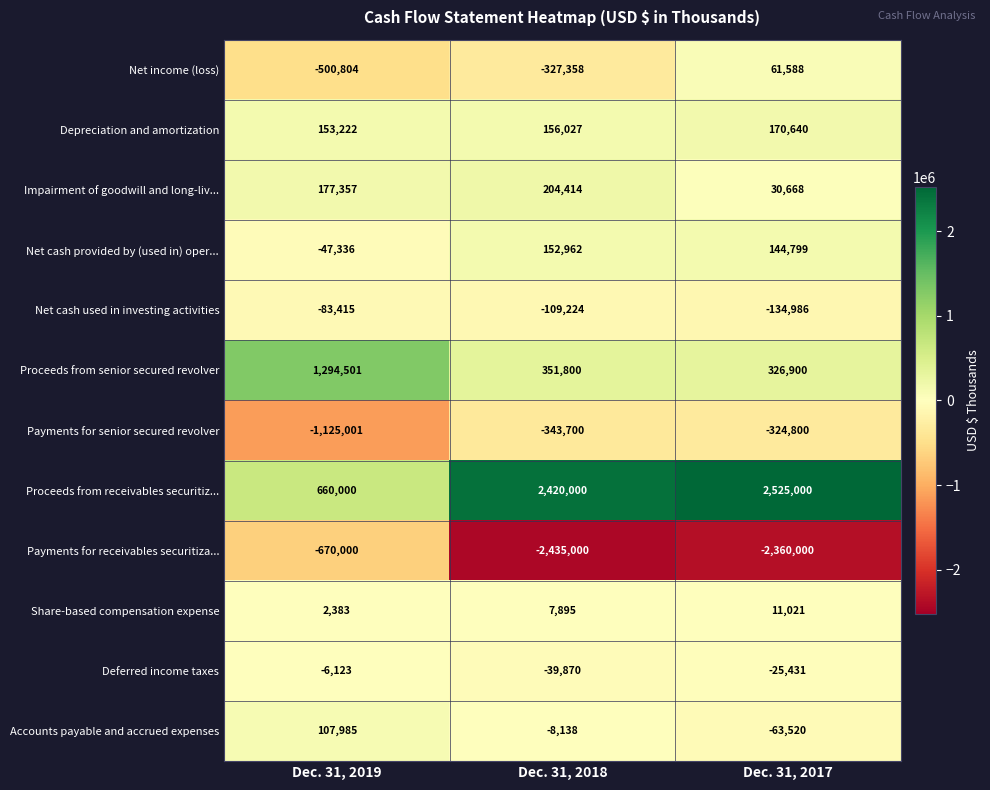

Rank the series at Dec. 31, 2019 from highest to lowest value.

Proceeds from senior secured revolver, Proceeds from receivables securitiz..., Impairment of goodwill and long-liv..., Depreciation and amortization, Accounts payable and accrued expenses, Share-based compensation expense, Deferred income taxes, Net cash provided by (used in) oper..., Net cash used in investing activities, Net income (loss), Payments for receivables securitiza..., Payments for senior secured revolver